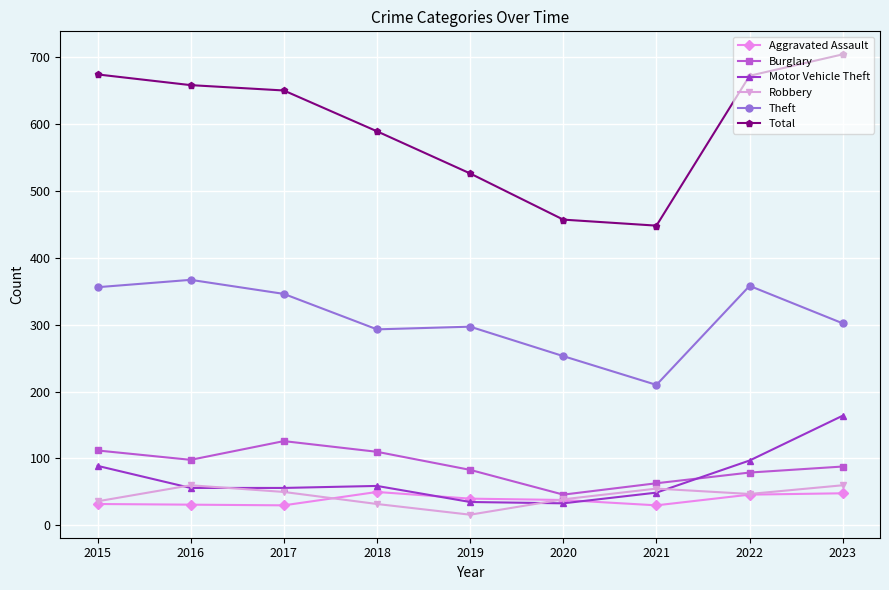

Read the Theft value at 2015.

356